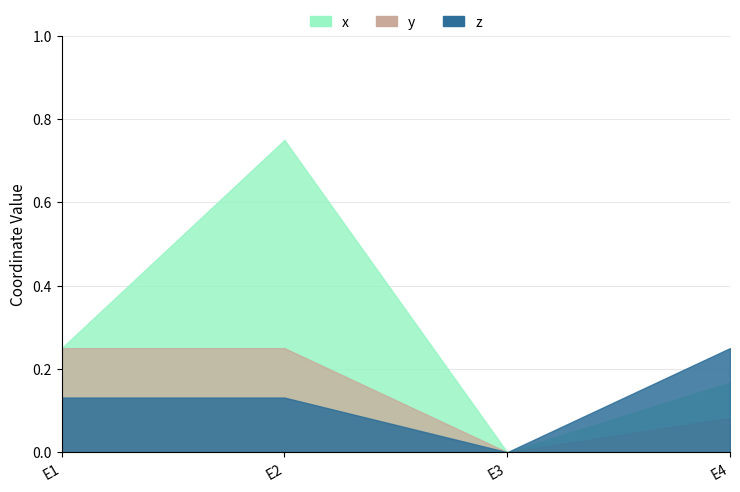

At which label does y reach its minimum?

E3